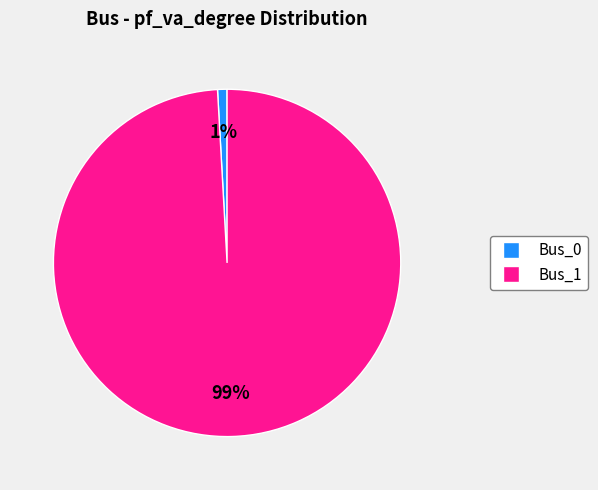

True or false: Bus_1 accounts for 99% of the total.

True